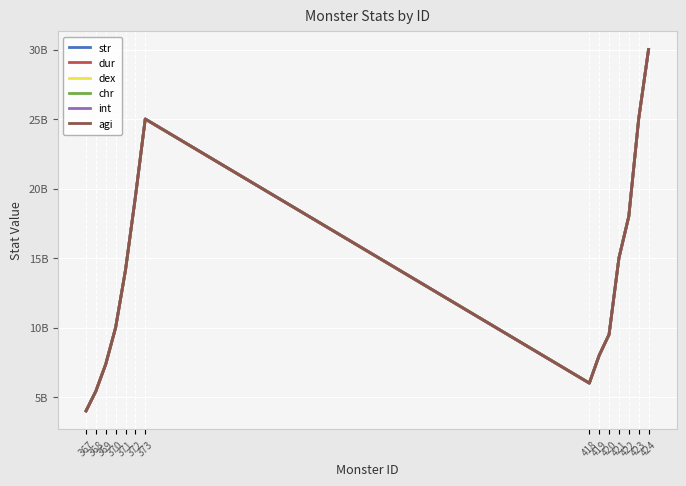

Is it true that int equals 16678434130 at 370?

False